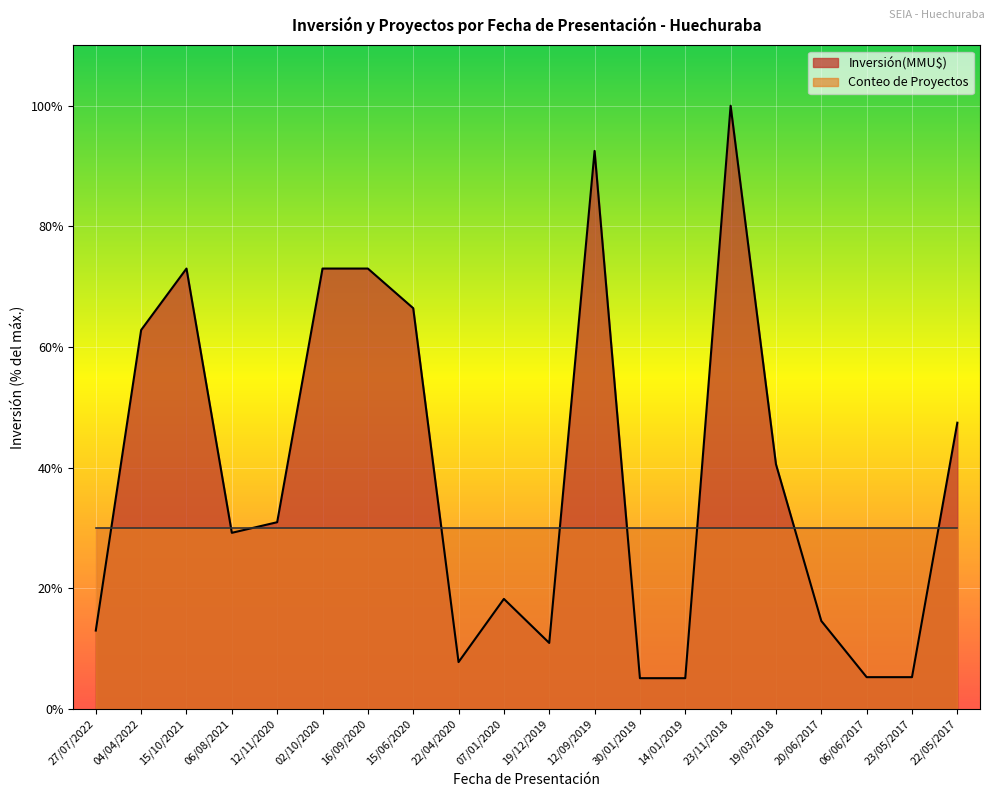

How many data points does each series have?

20